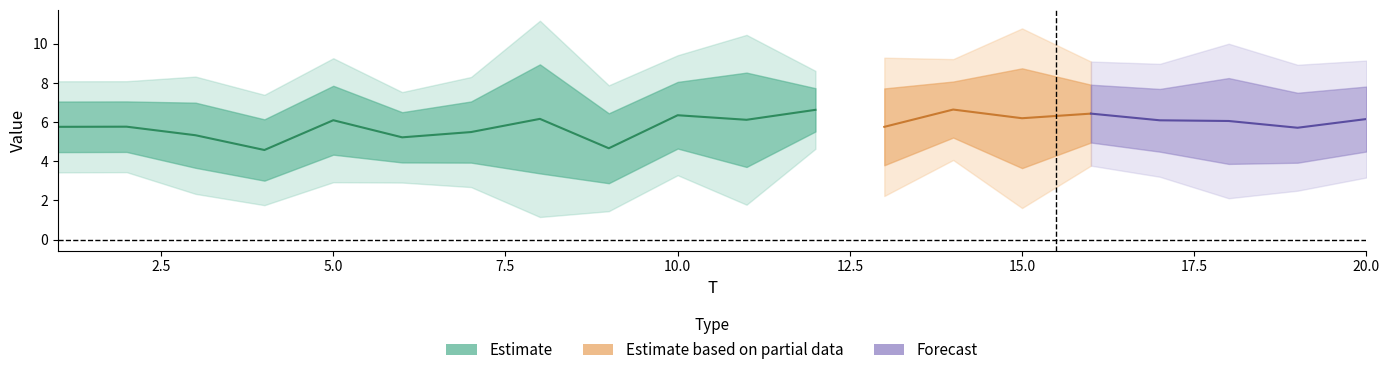

Between 1 and 18, which is larger?

1